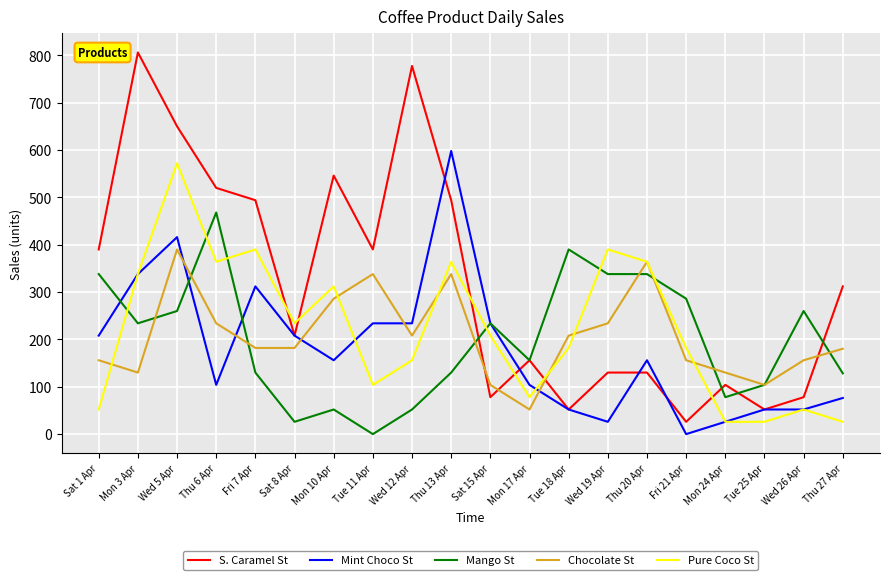

What is the spread (max minus min) of values at Sat 1 Apr?

338.0